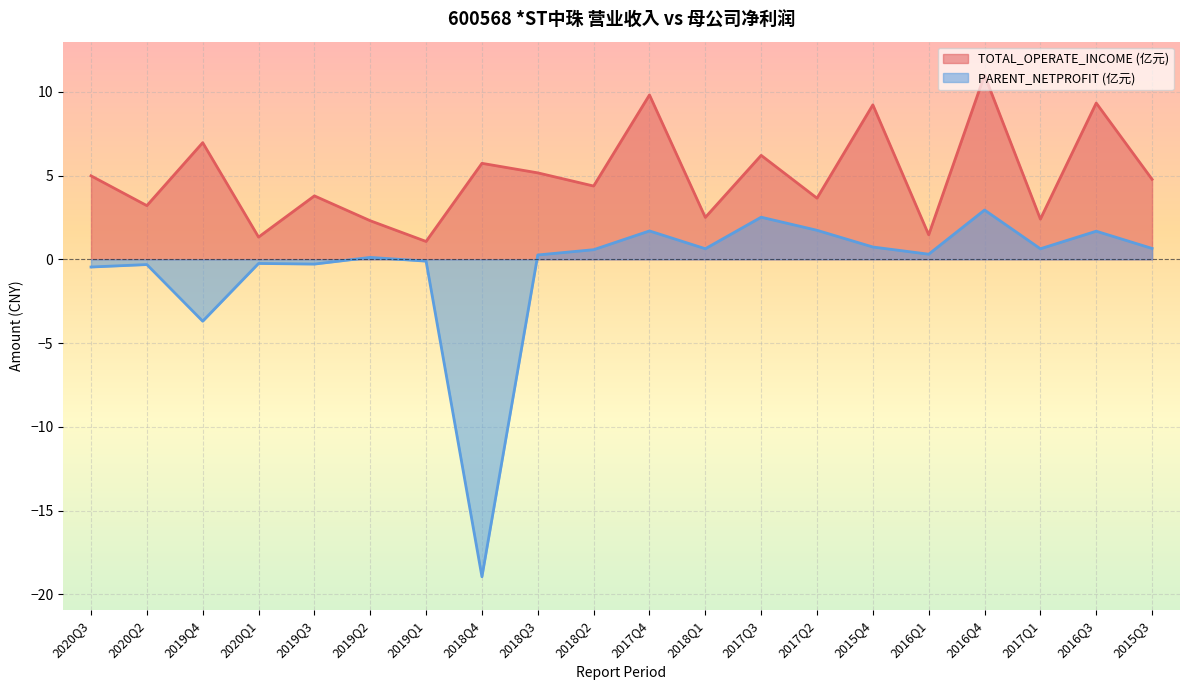

What is the smallest value displayed?

-18.9